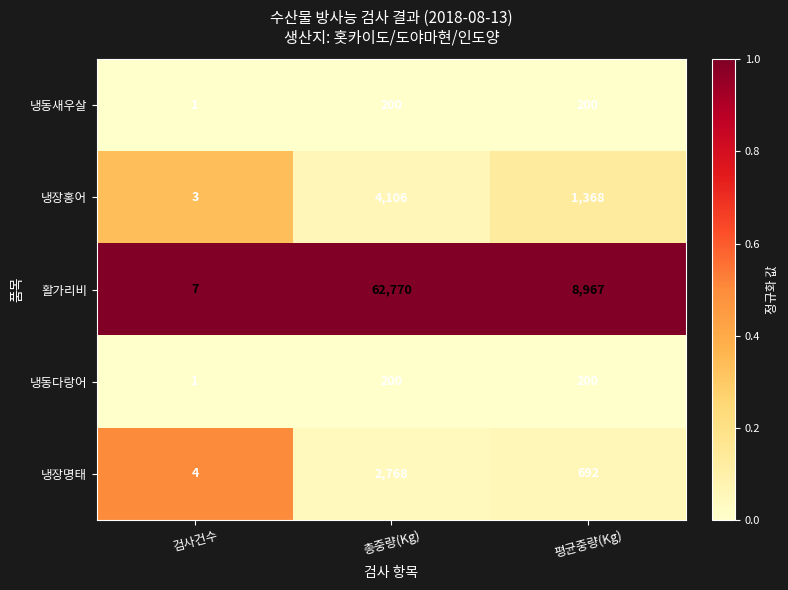

Which series changed the most between 검사건수 and 평균중량(Kg)?

활가리비